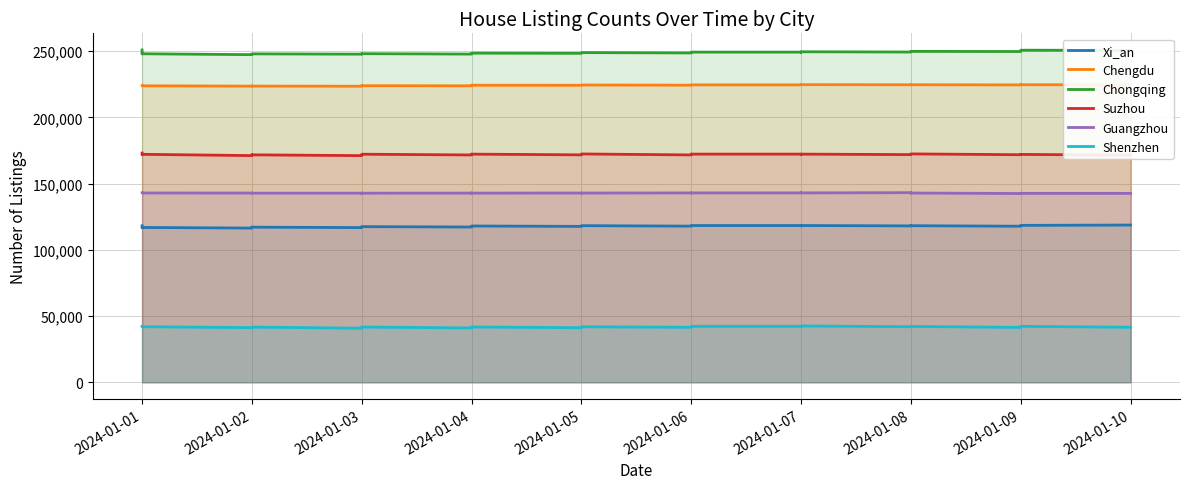

What is the highest value of the Chengdu series?

224803